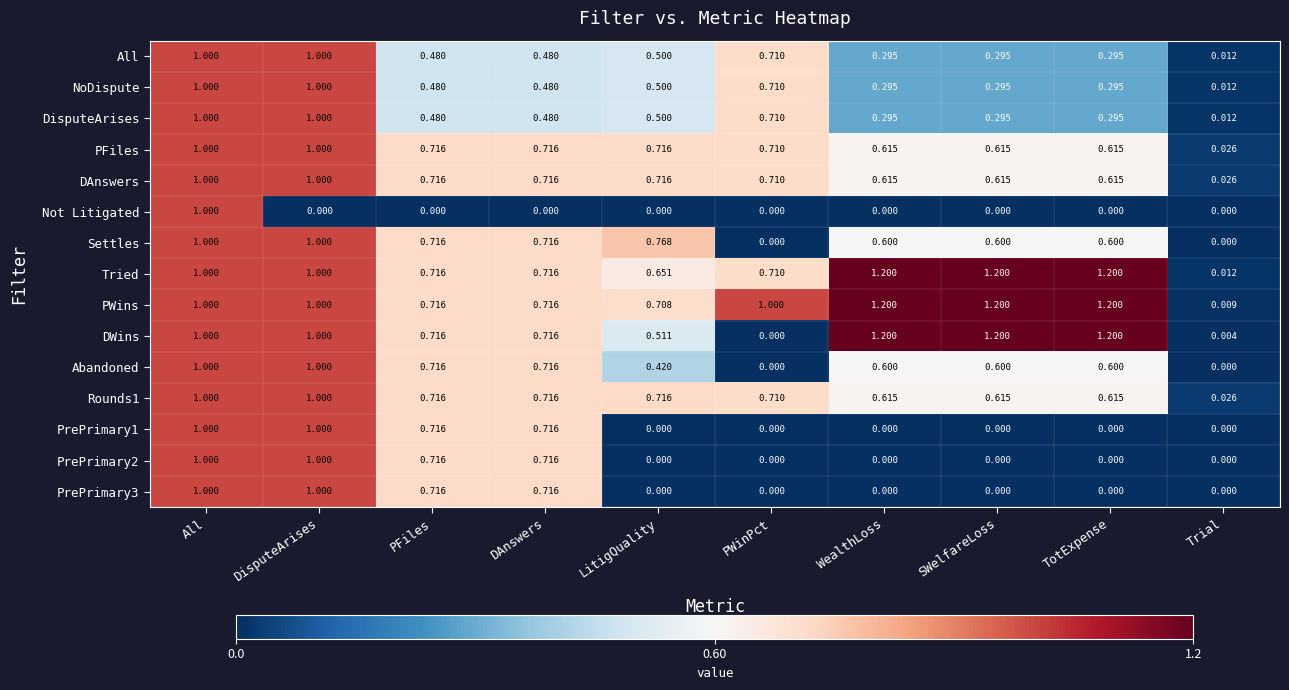

Which series has the largest total across all categories?

PWins